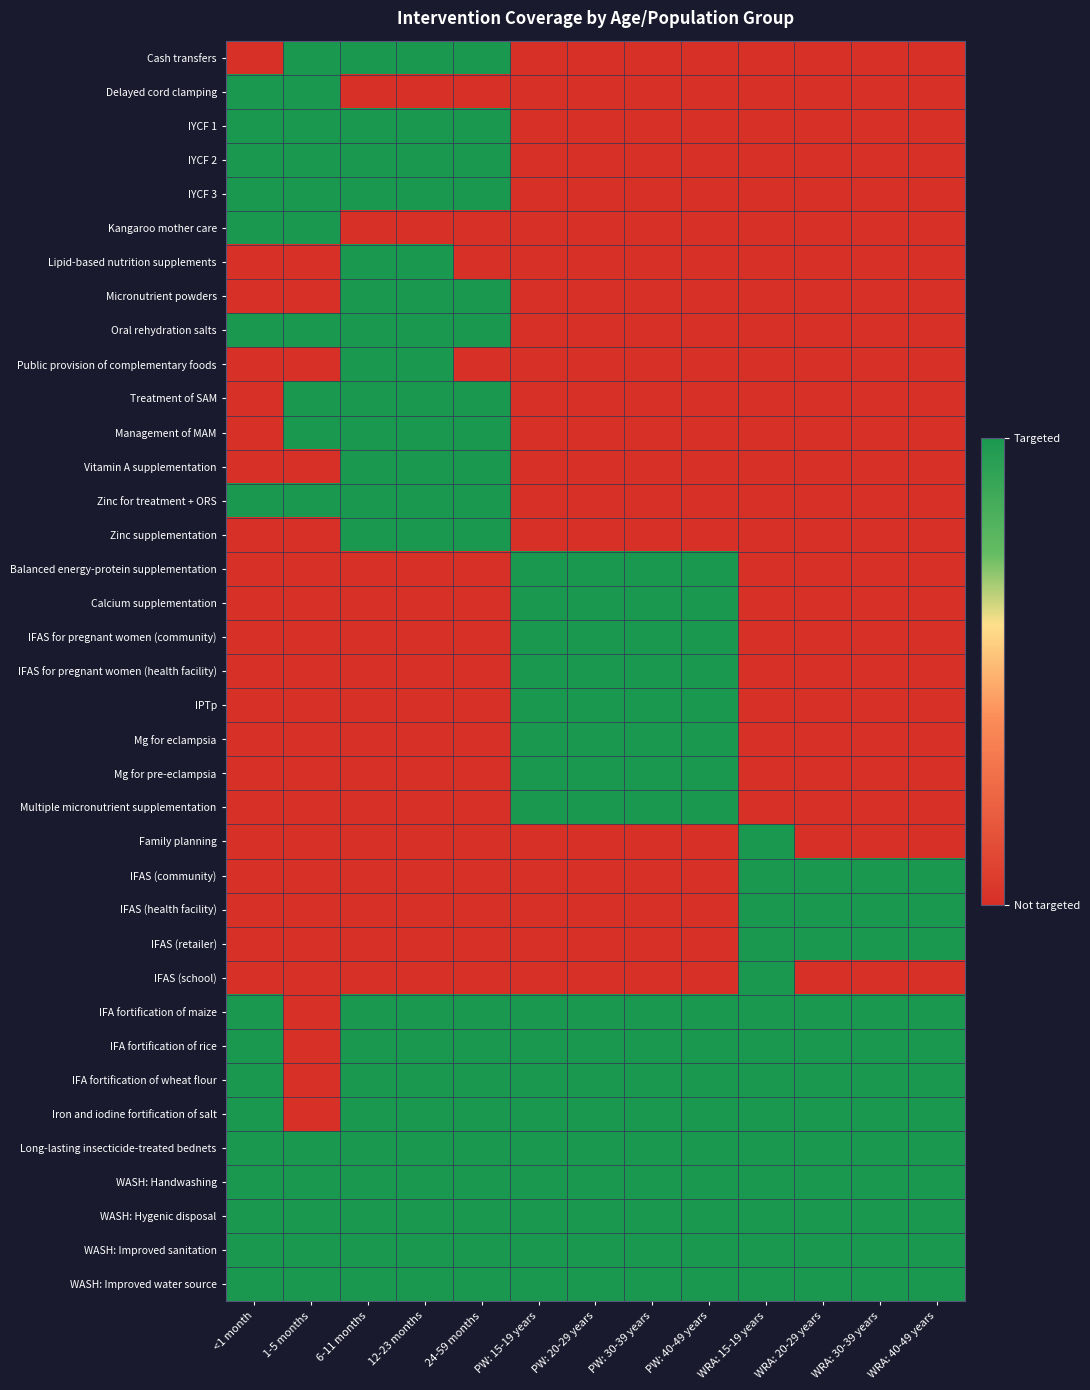

Reading left to right, transcribe all the data shown in this chart.

Cash transfers: <1 month=0	1-5 months=1	6-11 months=1	12-23 months=1	24-59 months=1	PW: 15-19 years=0	PW: 20-29 years=0	PW: 30-39 years=0	PW: 40-49 years=0	WRA: 15-19 years=0	WRA: 20-29 years=0	WRA: 30-39 years=0	WRA: 40-49 years=0
Delayed cord clamping: <1 month=1	1-5 months=1	6-11 months=0	12-23 months=0	24-59 months=0	PW: 15-19 years=0	PW: 20-29 years=0	PW: 30-39 years=0	PW: 40-49 years=0	WRA: 15-19 years=0	WRA: 20-29 years=0	WRA: 30-39 years=0	WRA: 40-49 years=0
IYCF 1: <1 month=1	1-5 months=1	6-11 months=1	12-23 months=1	24-59 months=1	PW: 15-19 years=0	PW: 20-29 years=0	PW: 30-39 years=0	PW: 40-49 years=0	WRA: 15-19 years=0	WRA: 20-29 years=0	WRA: 30-39 years=0	WRA: 40-49 years=0
IYCF 2: <1 month=1	1-5 months=1	6-11 months=1	12-23 months=1	24-59 months=1	PW: 15-19 years=0	PW: 20-29 years=0	PW: 30-39 years=0	PW: 40-49 years=0	WRA: 15-19 years=0	WRA: 20-29 years=0	WRA: 30-39 years=0	WRA: 40-49 years=0
IYCF 3: <1 month=1	1-5 months=1	6-11 months=1	12-23 months=1	24-59 months=1	PW: 15-19 years=0	PW: 20-29 years=0	PW: 30-39 years=0	PW: 40-49 years=0	WRA: 15-19 years=0	WRA: 20-29 years=0	WRA: 30-39 years=0	WRA: 40-49 years=0
Kangaroo mother care: <1 month=1	1-5 months=1	6-11 months=0	12-23 months=0	24-59 months=0	PW: 15-19 years=0	PW: 20-29 years=0	PW: 30-39 years=0	PW: 40-49 years=0	WRA: 15-19 years=0	WRA: 20-29 years=0	WRA: 30-39 years=0	WRA: 40-49 years=0
Lipid-based nutrition supplements: <1 month=0	1-5 months=0	6-11 months=1	12-23 months=1	24-59 months=0	PW: 15-19 years=0	PW: 20-29 years=0	PW: 30-39 years=0	PW: 40-49 years=0	WRA: 15-19 years=0	WRA: 20-29 years=0	WRA: 30-39 years=0	WRA: 40-49 years=0
Micronutrient powders: <1 month=0	1-5 months=0	6-11 months=1	12-23 months=1	24-59 months=1	PW: 15-19 years=0	PW: 20-29 years=0	PW: 30-39 years=0	PW: 40-49 years=0	WRA: 15-19 years=0	WRA: 20-29 years=0	WRA: 30-39 years=0	WRA: 40-49 years=0
Oral rehydration salts: <1 month=1	1-5 months=1	6-11 months=1	12-23 months=1	24-59 months=1	PW: 15-19 years=0	PW: 20-29 years=0	PW: 30-39 years=0	PW: 40-49 years=0	WRA: 15-19 years=0	WRA: 20-29 years=0	WRA: 30-39 years=0	WRA: 40-49 years=0
Public provision of complementary foods: <1 month=0	1-5 months=0	6-11 months=1	12-23 months=1	24-59 months=0	PW: 15-19 years=0	PW: 20-29 years=0	PW: 30-39 years=0	PW: 40-49 years=0	WRA: 15-19 years=0	WRA: 20-29 years=0	WRA: 30-39 years=0	WRA: 40-49 years=0
Treatment of SAM: <1 month=0	1-5 months=1	6-11 months=1	12-23 months=1	24-59 months=1	PW: 15-19 years=0	PW: 20-29 years=0	PW: 30-39 years=0	PW: 40-49 years=0	WRA: 15-19 years=0	WRA: 20-29 years=0	WRA: 30-39 years=0	WRA: 40-49 years=0
Management of MAM: <1 month=0	1-5 months=1	6-11 months=1	12-23 months=1	24-59 months=1	PW: 15-19 years=0	PW: 20-29 years=0	PW: 30-39 years=0	PW: 40-49 years=0	WRA: 15-19 years=0	WRA: 20-29 years=0	WRA: 30-39 years=0	WRA: 40-49 years=0
Vitamin A supplementation: <1 month=0	1-5 months=0	6-11 months=1	12-23 months=1	24-59 months=1	PW: 15-19 years=0	PW: 20-29 years=0	PW: 30-39 years=0	PW: 40-49 years=0	WRA: 15-19 years=0	WRA: 20-29 years=0	WRA: 30-39 years=0	WRA: 40-49 years=0
Zinc for treatment + ORS: <1 month=1	1-5 months=1	6-11 months=1	12-23 months=1	24-59 months=1	PW: 15-19 years=0	PW: 20-29 years=0	PW: 30-39 years=0	PW: 40-49 years=0	WRA: 15-19 years=0	WRA: 20-29 years=0	WRA: 30-39 years=0	WRA: 40-49 years=0
Zinc supplementation: <1 month=0	1-5 months=0	6-11 months=1	12-23 months=1	24-59 months=1	PW: 15-19 years=0	PW: 20-29 years=0	PW: 30-39 years=0	PW: 40-49 years=0	WRA: 15-19 years=0	WRA: 20-29 years=0	WRA: 30-39 years=0	WRA: 40-49 years=0
Balanced energy-protein supplementation: <1 month=0	1-5 months=0	6-11 months=0	12-23 months=0	24-59 months=0	PW: 15-19 years=1	PW: 20-29 years=1	PW: 30-39 years=1	PW: 40-49 years=1	WRA: 15-19 years=0	WRA: 20-29 years=0	WRA: 30-39 years=0	WRA: 40-49 years=0
Calcium supplementation: <1 month=0	1-5 months=0	6-11 months=0	12-23 months=0	24-59 months=0	PW: 15-19 years=1	PW: 20-29 years=1	PW: 30-39 years=1	PW: 40-49 years=1	WRA: 15-19 years=0	WRA: 20-29 years=0	WRA: 30-39 years=0	WRA: 40-49 years=0
IFAS for pregnant women (community): <1 month=0	1-5 months=0	6-11 months=0	12-23 months=0	24-59 months=0	PW: 15-19 years=1	PW: 20-29 years=1	PW: 30-39 years=1	PW: 40-49 years=1	WRA: 15-19 years=0	WRA: 20-29 years=0	WRA: 30-39 years=0	WRA: 40-49 years=0
IFAS for pregnant women (health facility): <1 month=0	1-5 months=0	6-11 months=0	12-23 months=0	24-59 months=0	PW: 15-19 years=1	PW: 20-29 years=1	PW: 30-39 years=1	PW: 40-49 years=1	WRA: 15-19 years=0	WRA: 20-29 years=0	WRA: 30-39 years=0	WRA: 40-49 years=0
IPTp: <1 month=0	1-5 months=0	6-11 months=0	12-23 months=0	24-59 months=0	PW: 15-19 years=1	PW: 20-29 years=1	PW: 30-39 years=1	PW: 40-49 years=1	WRA: 15-19 years=0	WRA: 20-29 years=0	WRA: 30-39 years=0	WRA: 40-49 years=0
Mg for eclampsia: <1 month=0	1-5 months=0	6-11 months=0	12-23 months=0	24-59 months=0	PW: 15-19 years=1	PW: 20-29 years=1	PW: 30-39 years=1	PW: 40-49 years=1	WRA: 15-19 years=0	WRA: 20-29 years=0	WRA: 30-39 years=0	WRA: 40-49 years=0
Mg for pre-eclampsia: <1 month=0	1-5 months=0	6-11 months=0	12-23 months=0	24-59 months=0	PW: 15-19 years=1	PW: 20-29 years=1	PW: 30-39 years=1	PW: 40-49 years=1	WRA: 15-19 years=0	WRA: 20-29 years=0	WRA: 30-39 years=0	WRA: 40-49 years=0
Multiple micronutrient supplementation: <1 month=0	1-5 months=0	6-11 months=0	12-23 months=0	24-59 months=0	PW: 15-19 years=1	PW: 20-29 years=1	PW: 30-39 years=1	PW: 40-49 years=1	WRA: 15-19 years=0	WRA: 20-29 years=0	WRA: 30-39 years=0	WRA: 40-49 years=0
Family planning: <1 month=0	1-5 months=0	6-11 months=0	12-23 months=0	24-59 months=0	PW: 15-19 years=0	PW: 20-29 years=0	PW: 30-39 years=0	PW: 40-49 years=0	WRA: 15-19 years=1	WRA: 20-29 years=0	WRA: 30-39 years=0	WRA: 40-49 years=0
IFAS (community): <1 month=0	1-5 months=0	6-11 months=0	12-23 months=0	24-59 months=0	PW: 15-19 years=0	PW: 20-29 years=0	PW: 30-39 years=0	PW: 40-49 years=0	WRA: 15-19 years=1	WRA: 20-29 years=1	WRA: 30-39 years=1	WRA: 40-49 years=1
IFAS (health facility): <1 month=0	1-5 months=0	6-11 months=0	12-23 months=0	24-59 months=0	PW: 15-19 years=0	PW: 20-29 years=0	PW: 30-39 years=0	PW: 40-49 years=0	WRA: 15-19 years=1	WRA: 20-29 years=1	WRA: 30-39 years=1	WRA: 40-49 years=1
IFAS (retailer): <1 month=0	1-5 months=0	6-11 months=0	12-23 months=0	24-59 months=0	PW: 15-19 years=0	PW: 20-29 years=0	PW: 30-39 years=0	PW: 40-49 years=0	WRA: 15-19 years=1	WRA: 20-29 years=1	WRA: 30-39 years=1	WRA: 40-49 years=1
IFAS (school): <1 month=0	1-5 months=0	6-11 months=0	12-23 months=0	24-59 months=0	PW: 15-19 years=0	PW: 20-29 years=0	PW: 30-39 years=0	PW: 40-49 years=0	WRA: 15-19 years=1	WRA: 20-29 years=0	WRA: 30-39 years=0	WRA: 40-49 years=0
IFA fortification of maize: <1 month=1	1-5 months=0	6-11 months=1	12-23 months=1	24-59 months=1	PW: 15-19 years=1	PW: 20-29 years=1	PW: 30-39 years=1	PW: 40-49 years=1	WRA: 15-19 years=1	WRA: 20-29 years=1	WRA: 30-39 years=1	WRA: 40-49 years=1
IFA fortification of rice: <1 month=1	1-5 months=0	6-11 months=1	12-23 months=1	24-59 months=1	PW: 15-19 years=1	PW: 20-29 years=1	PW: 30-39 years=1	PW: 40-49 years=1	WRA: 15-19 years=1	WRA: 20-29 years=1	WRA: 30-39 years=1	WRA: 40-49 years=1
IFA fortification of wheat flour: <1 month=1	1-5 months=0	6-11 months=1	12-23 months=1	24-59 months=1	PW: 15-19 years=1	PW: 20-29 years=1	PW: 30-39 years=1	PW: 40-49 years=1	WRA: 15-19 years=1	WRA: 20-29 years=1	WRA: 30-39 years=1	WRA: 40-49 years=1
Iron and iodine fortification of salt: <1 month=1	1-5 months=0	6-11 months=1	12-23 months=1	24-59 months=1	PW: 15-19 years=1	PW: 20-29 years=1	PW: 30-39 years=1	PW: 40-49 years=1	WRA: 15-19 years=1	WRA: 20-29 years=1	WRA: 30-39 years=1	WRA: 40-49 years=1
Long-lasting insecticide-treated bednets: <1 month=1	1-5 months=1	6-11 months=1	12-23 months=1	24-59 months=1	PW: 15-19 years=1	PW: 20-29 years=1	PW: 30-39 years=1	PW: 40-49 years=1	WRA: 15-19 years=1	WRA: 20-29 years=1	WRA: 30-39 years=1	WRA: 40-49 years=1
WASH: Handwashing: <1 month=1	1-5 months=1	6-11 months=1	12-23 months=1	24-59 months=1	PW: 15-19 years=1	PW: 20-29 years=1	PW: 30-39 years=1	PW: 40-49 years=1	WRA: 15-19 years=1	WRA: 20-29 years=1	WRA: 30-39 years=1	WRA: 40-49 years=1
WASH: Hygenic disposal: <1 month=1	1-5 months=1	6-11 months=1	12-23 months=1	24-59 months=1	PW: 15-19 years=1	PW: 20-29 years=1	PW: 30-39 years=1	PW: 40-49 years=1	WRA: 15-19 years=1	WRA: 20-29 years=1	WRA: 30-39 years=1	WRA: 40-49 years=1
WASH: Improved sanitation: <1 month=1	1-5 months=1	6-11 months=1	12-23 months=1	24-59 months=1	PW: 15-19 years=1	PW: 20-29 years=1	PW: 30-39 years=1	PW: 40-49 years=1	WRA: 15-19 years=1	WRA: 20-29 years=1	WRA: 30-39 years=1	WRA: 40-49 years=1
WASH: Improved water source: <1 month=1	1-5 months=1	6-11 months=1	12-23 months=1	24-59 months=1	PW: 15-19 years=1	PW: 20-29 years=1	PW: 30-39 years=1	PW: 40-49 years=1	WRA: 15-19 years=1	WRA: 20-29 years=1	WRA: 30-39 years=1	WRA: 40-49 years=1